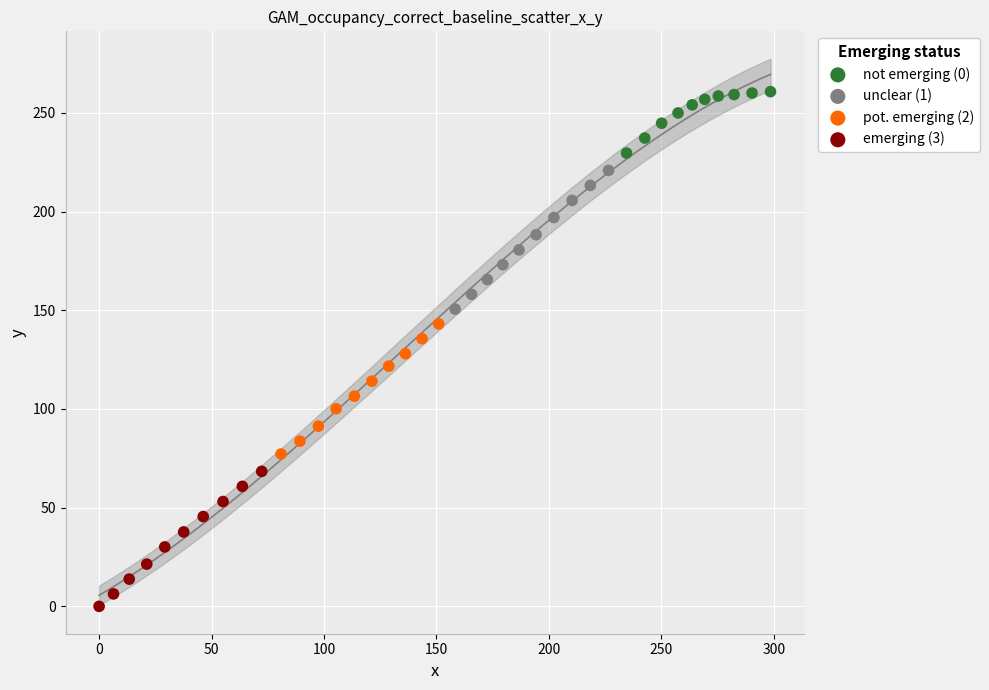

Which series has the widest spread of Y values?

unclear (1)